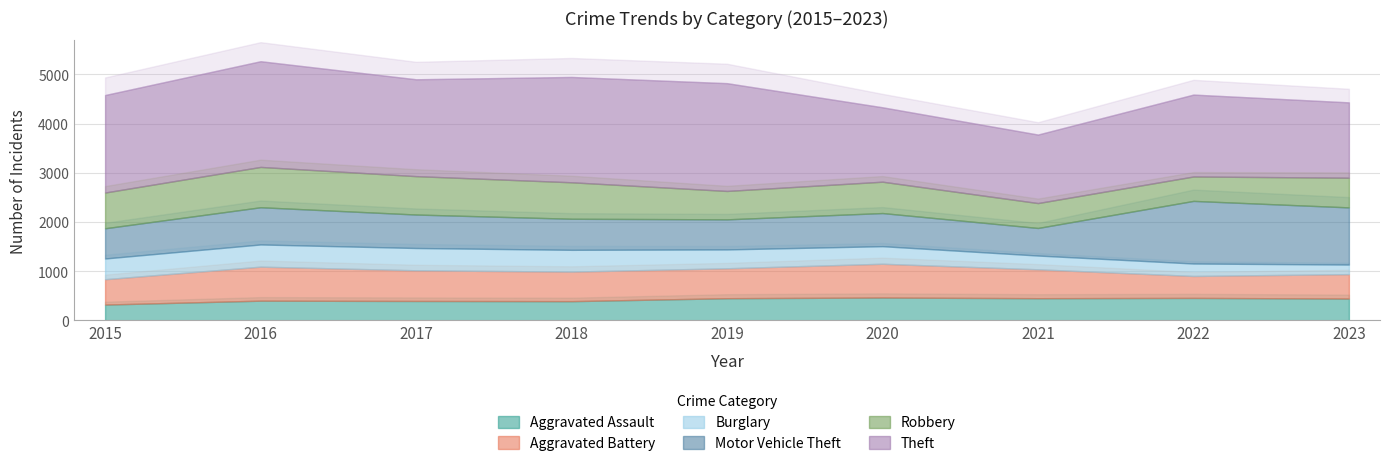

What is the sum of the Robbery values at 2016 and 2017?

1599